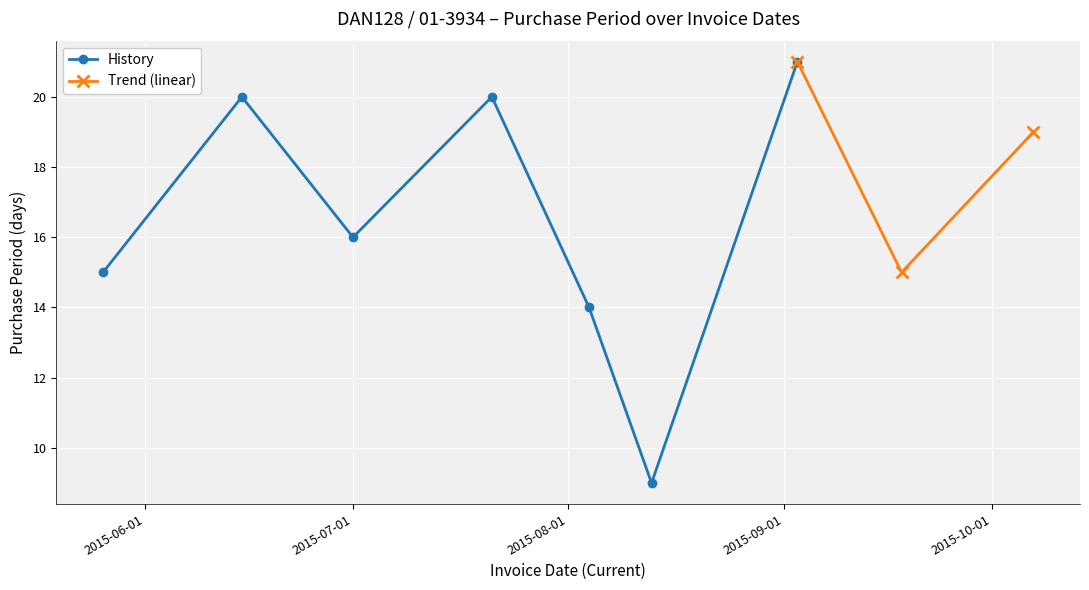

What position from the right is 2015-07-01?

7